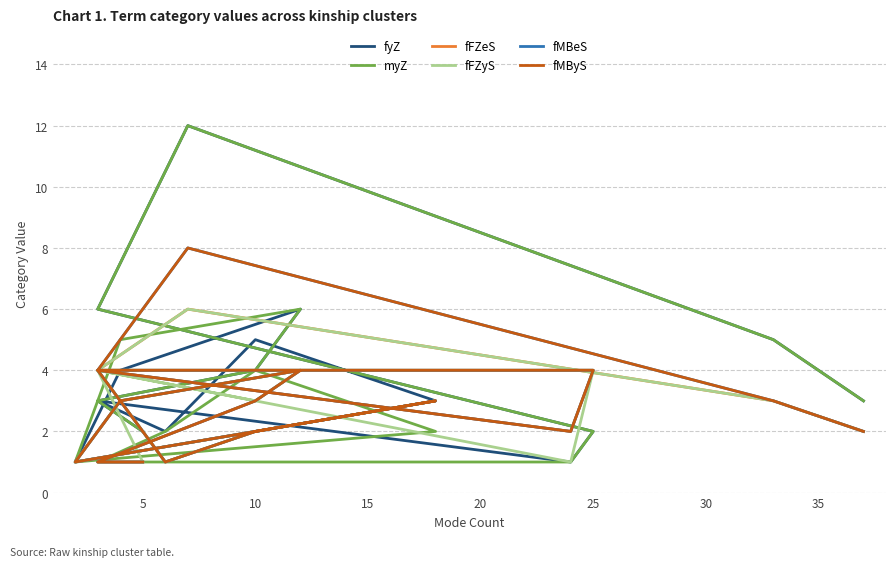

At how many categories does at least one series exceed 8?

1